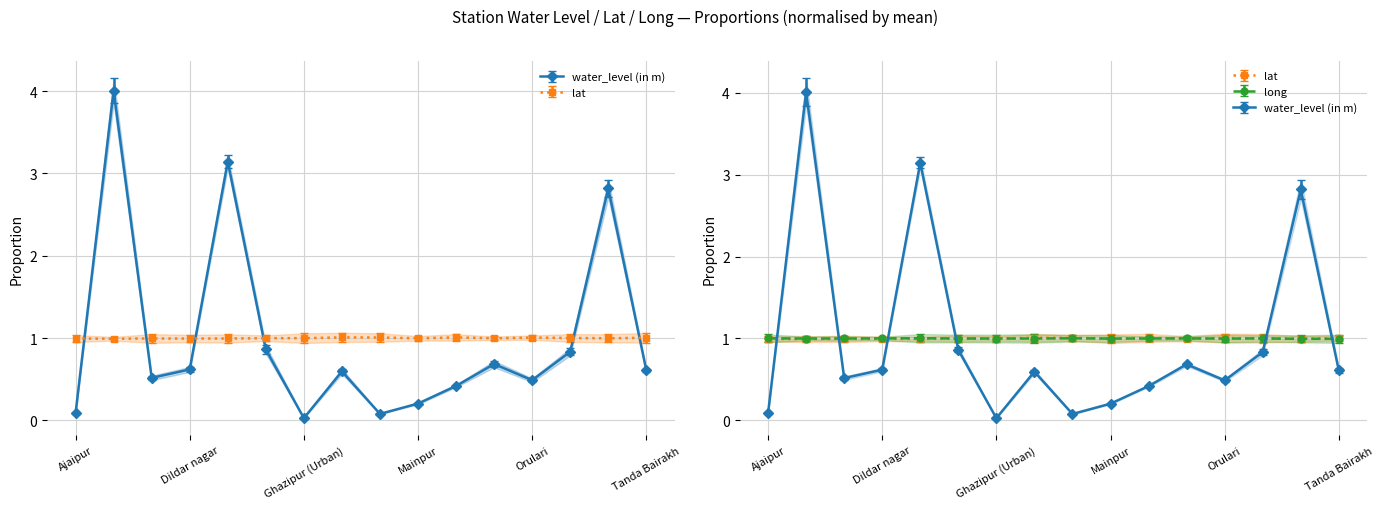

Does the chart have visible grid lines?

Yes